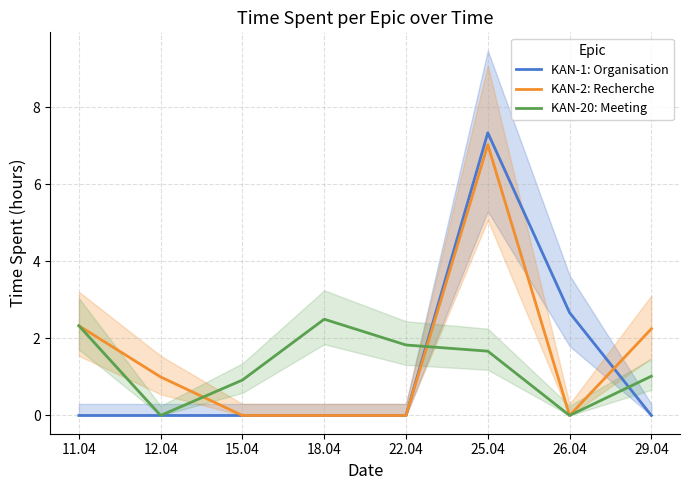

What is the label of the 5th point from the right?

18.04